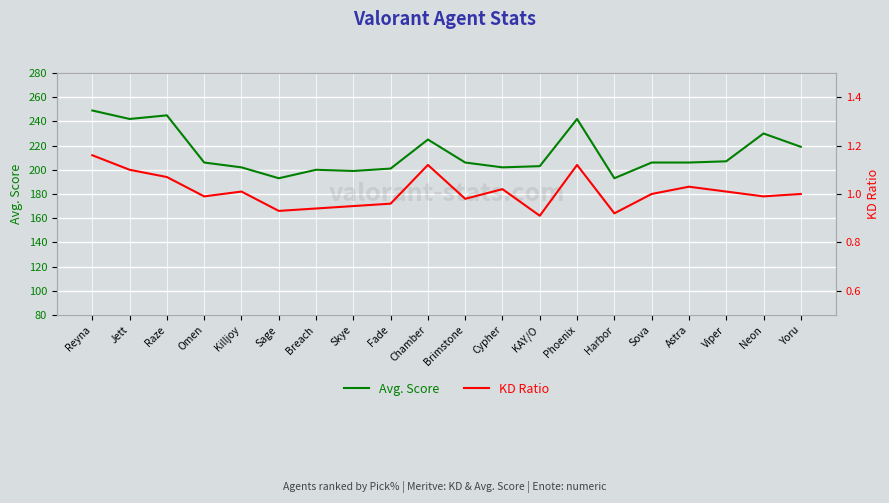

What is the label of the 14th point from the right?

Breach